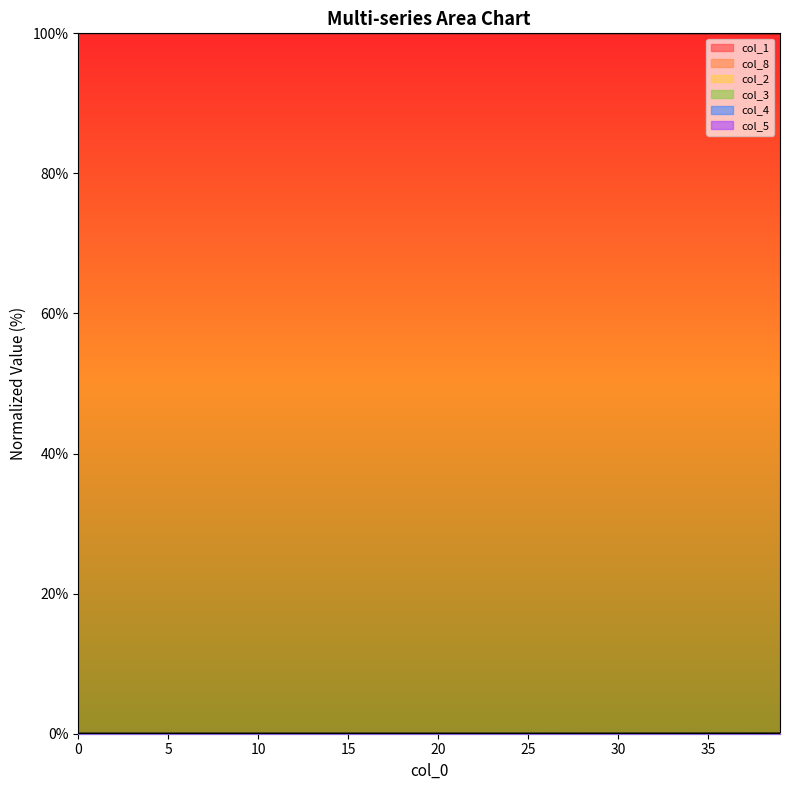

At how many categories does at least one series exceed 94?

40